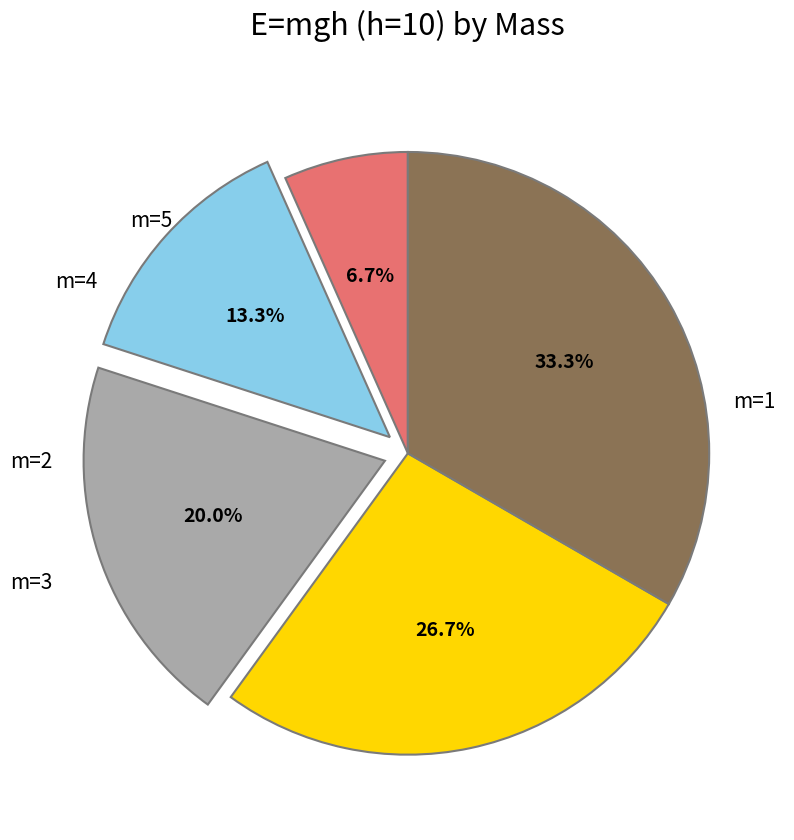

What percentage do m=2 and m=5 together represent?

46.7%